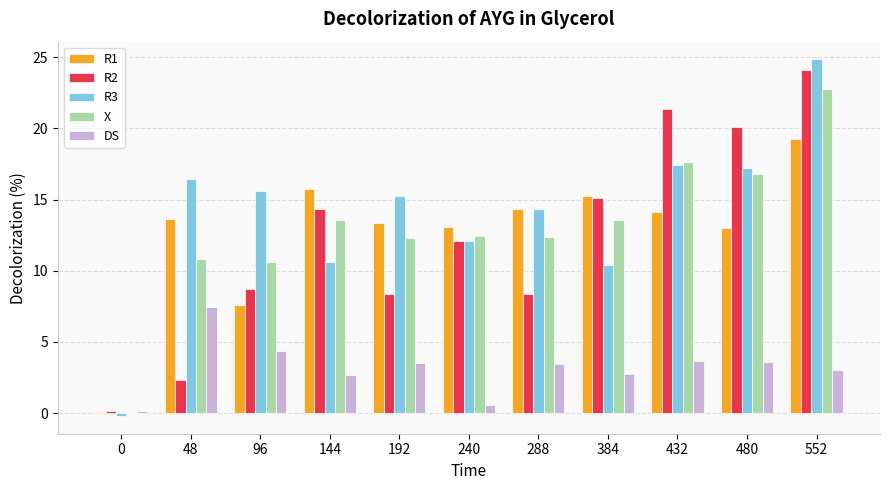

Which series has the largest range (max minus min)?

R3